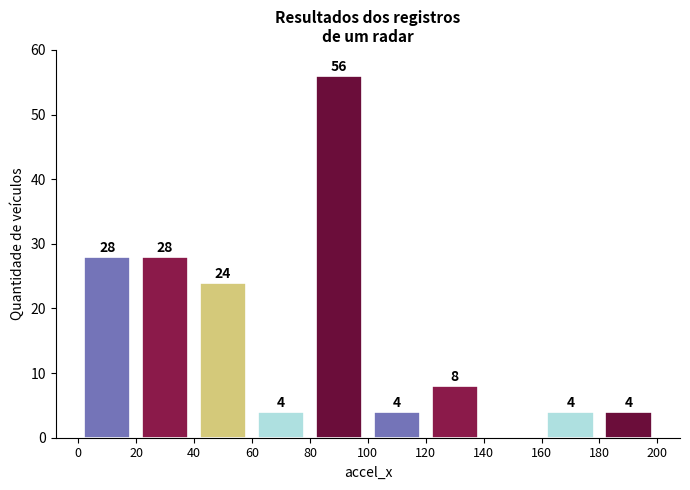

Over which range of the x-axis is the bar tallest?

80 to 100